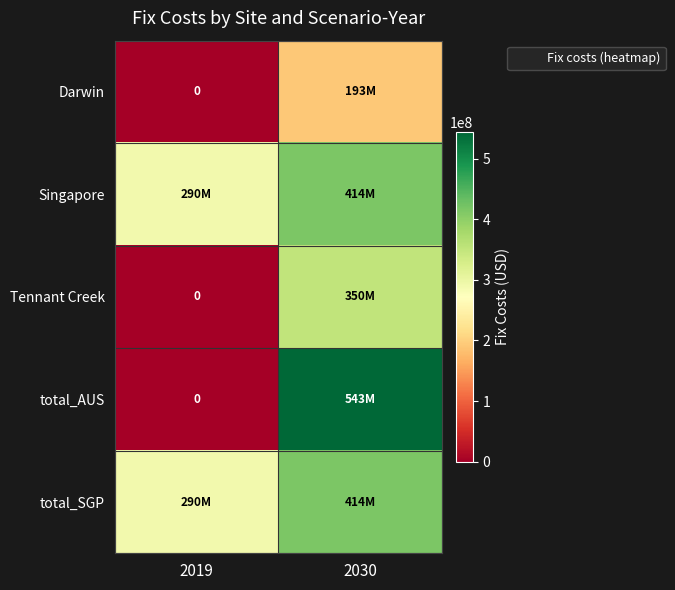

What is the spread (max minus min) of values at 2019?

290227671.6